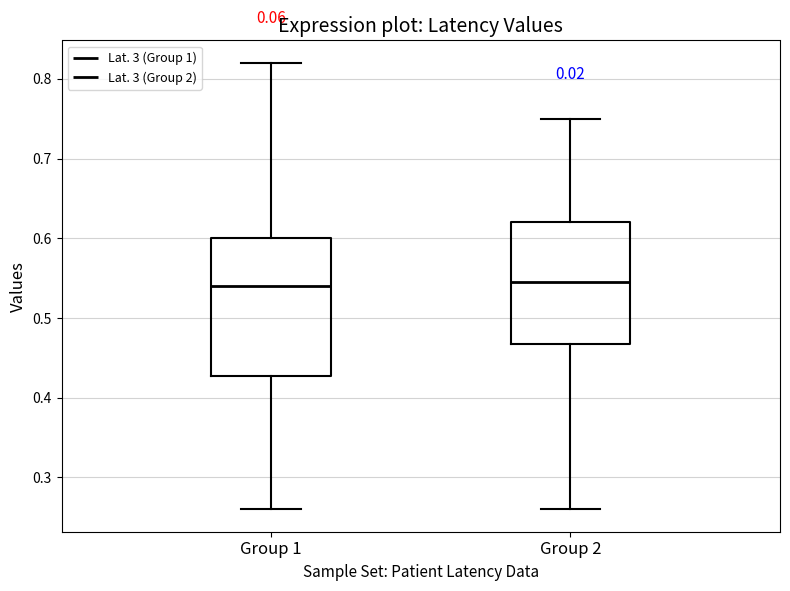

Comparing the boxes themselves (not the whiskers), which one is the tallest?

Group 1